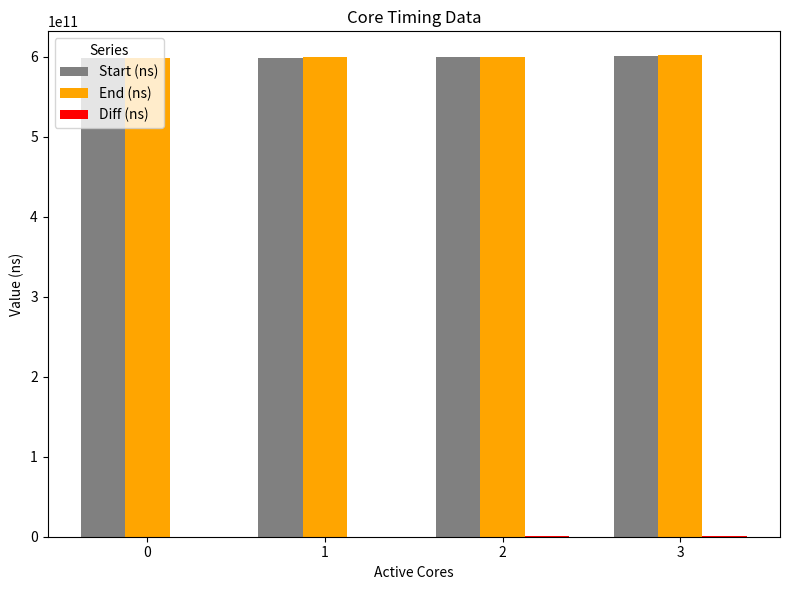

The End (ns) series shows 598905277070 at 0. True or false?

True